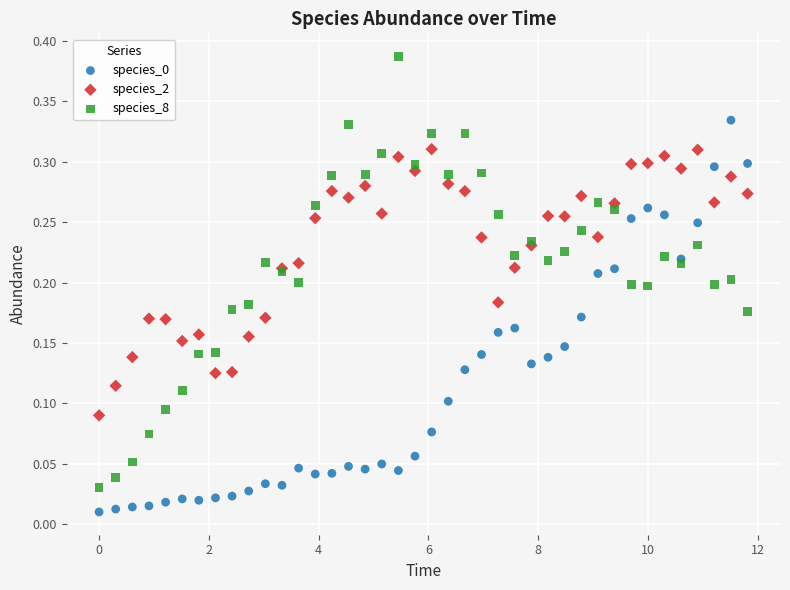

What is the X range (max minus min) for the scatter plot?

11.8